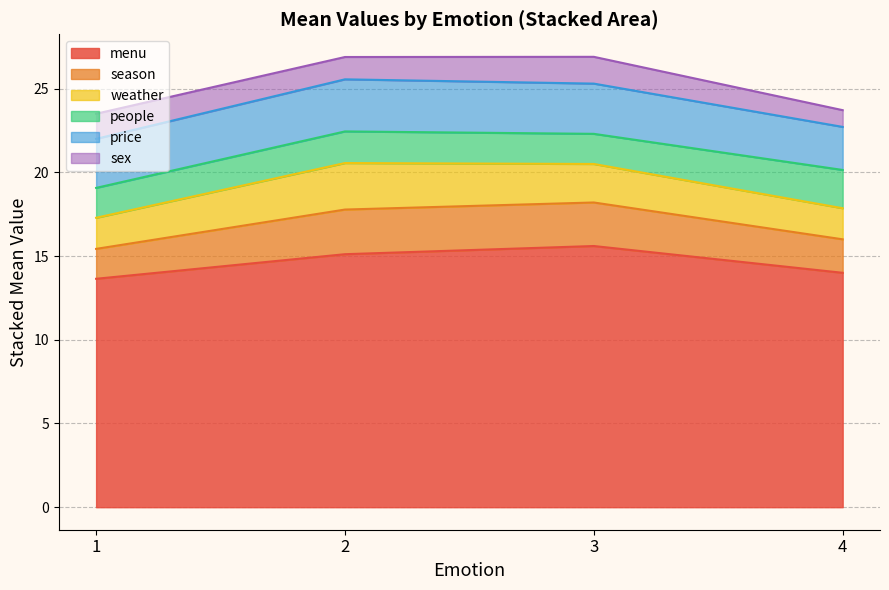

Is it true that season equals 2.7 at 1?

False